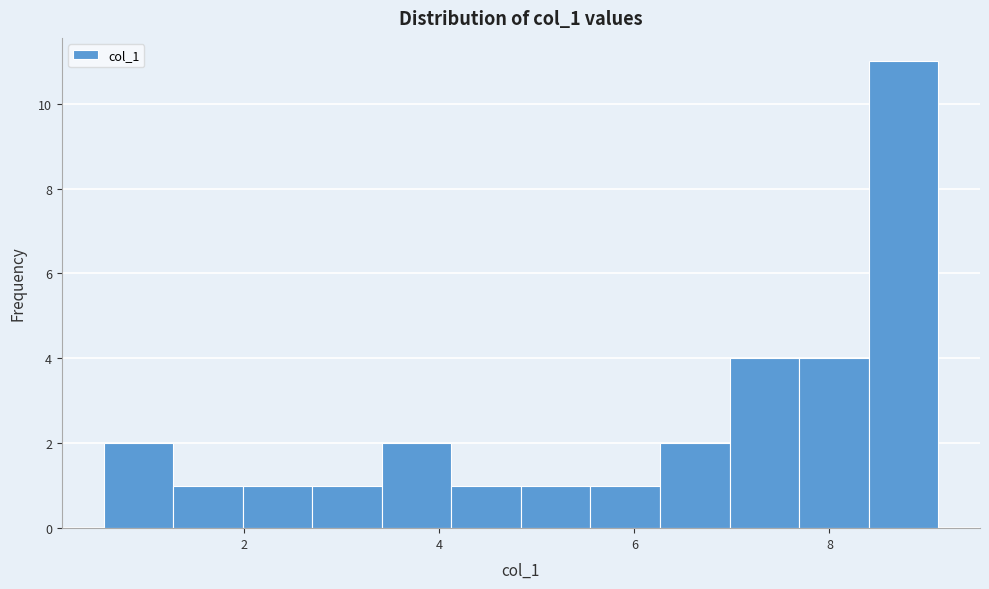

Around what value on the x-axis is the tallest bar? Give the approximate position of its centre, as read against the axis.

8.8